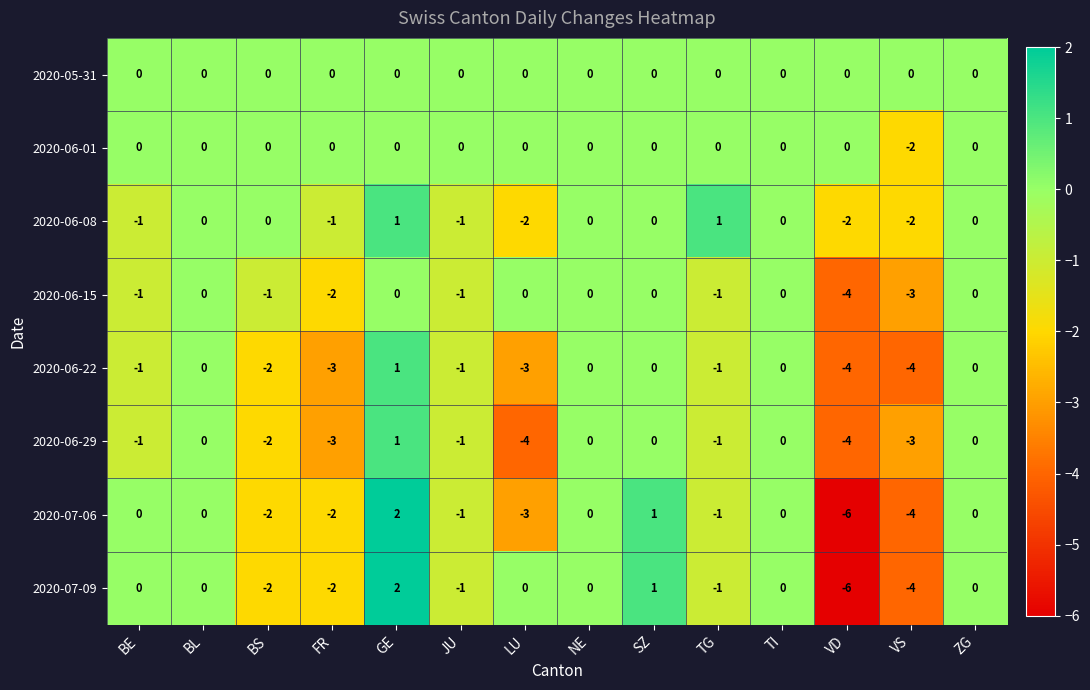

How many distinct data groups are displayed?

8